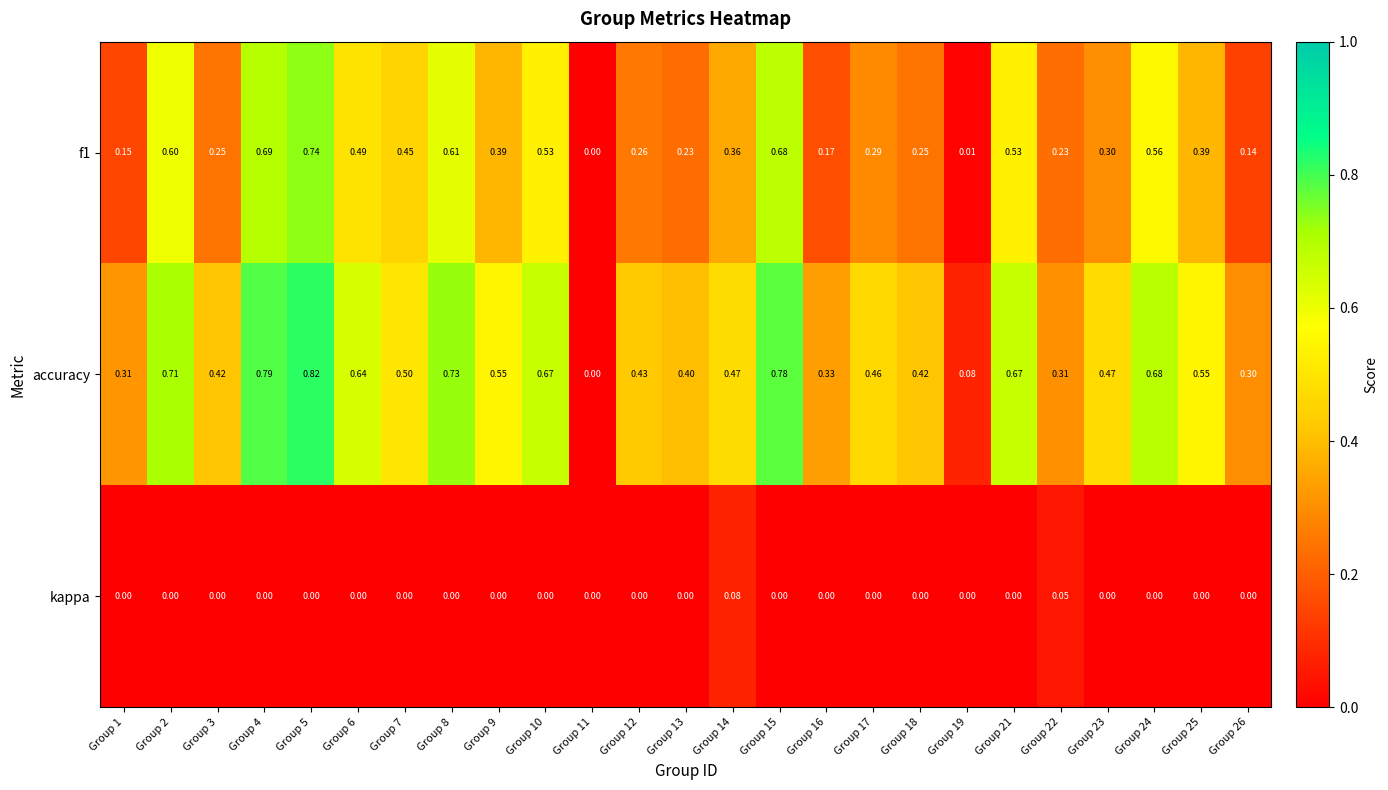

Between Group 2 and Group 11, which series saw the biggest shift?

accuracy